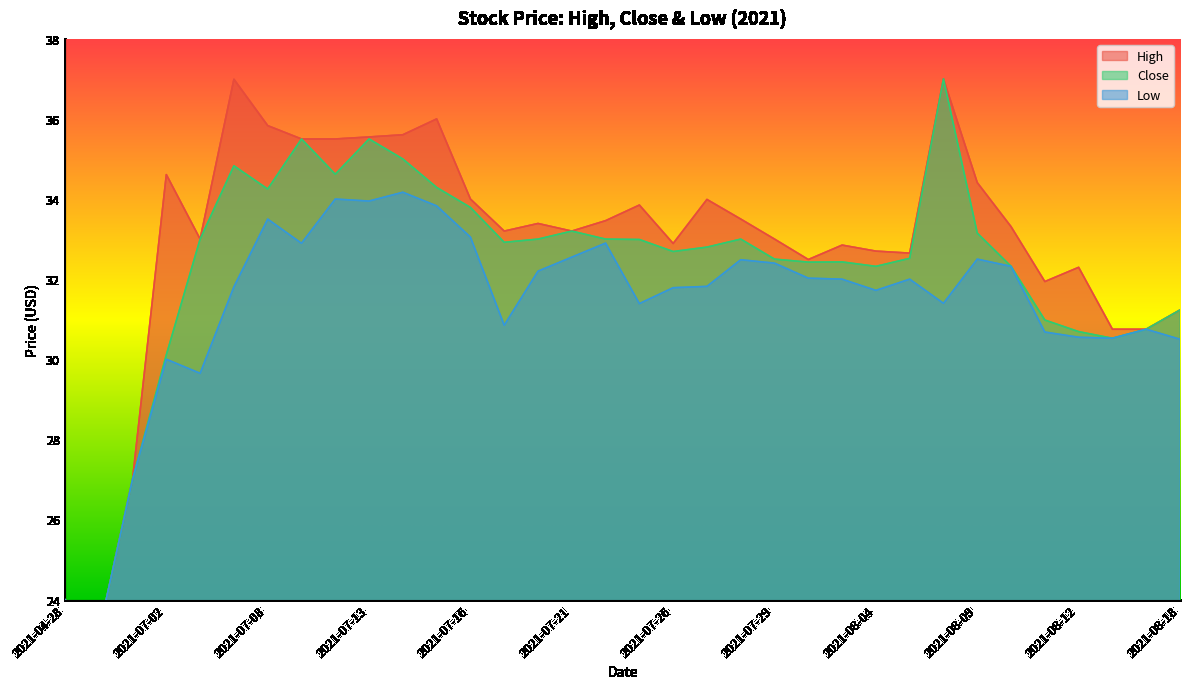

What is the label of the 14th point from the left?

2021-07-19